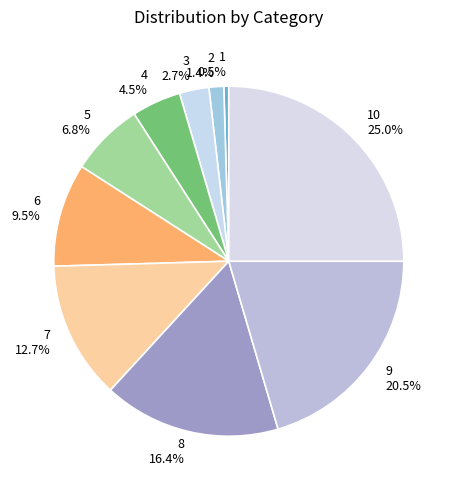

How many slices are in this pie chart?

10